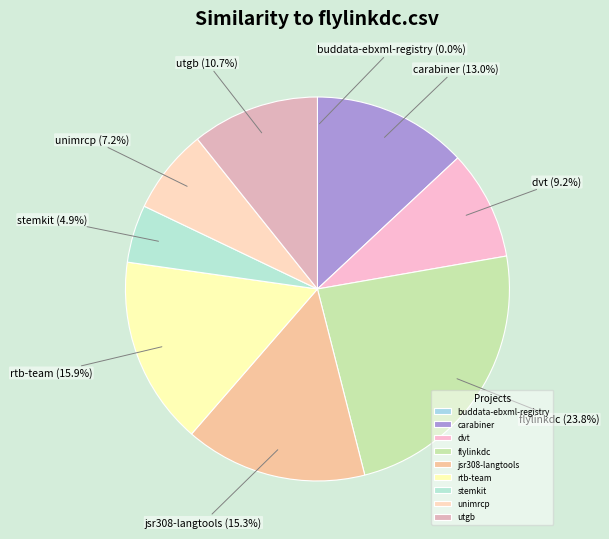

What percentage is NOT represented by flylinkdc?

76.2%